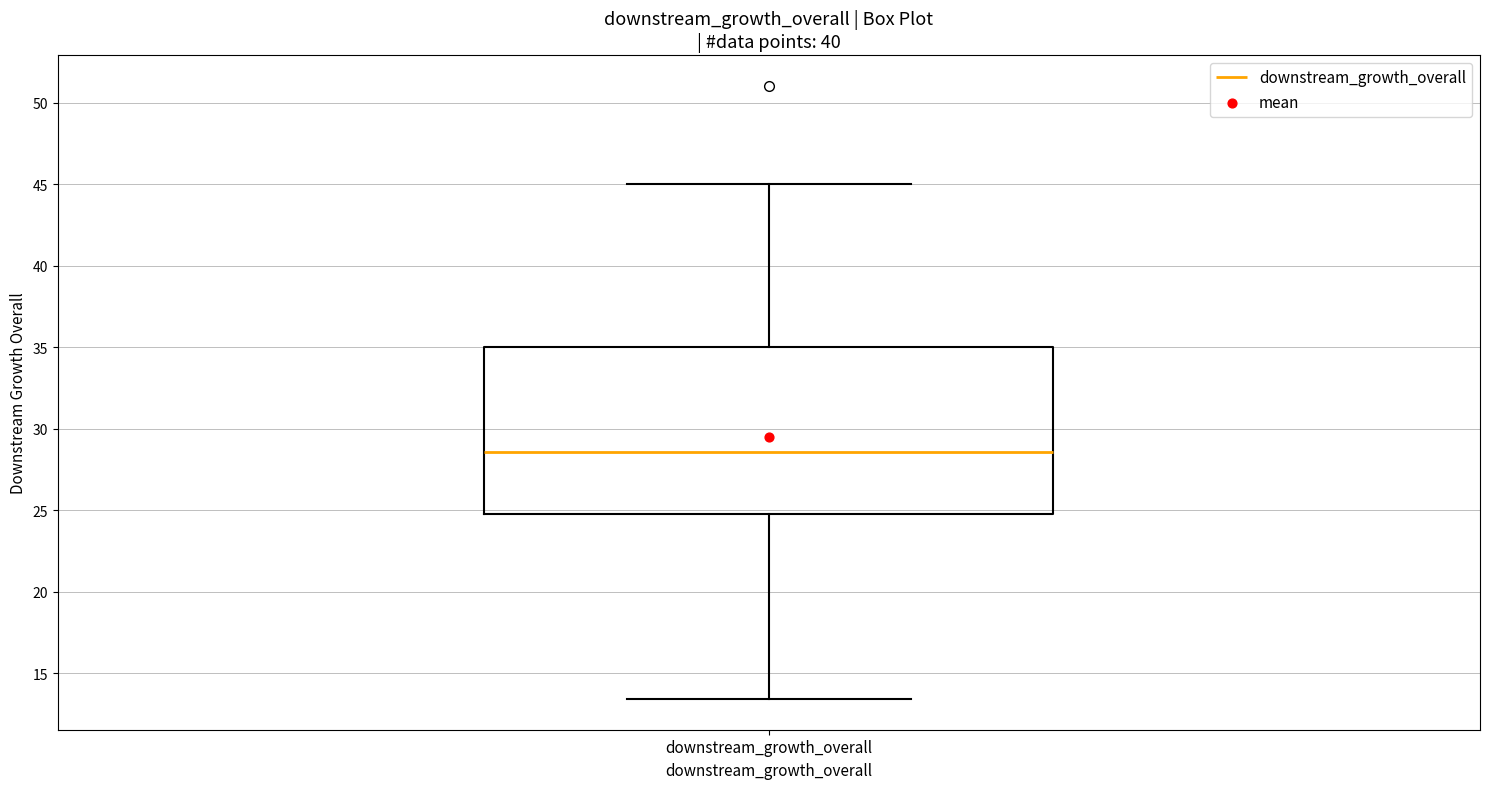

Where is the lower edge of the box for downstream_growth_overall on the y-axis? The values are not printed on the chart, so give them approximately, as read against the axis.

24.5